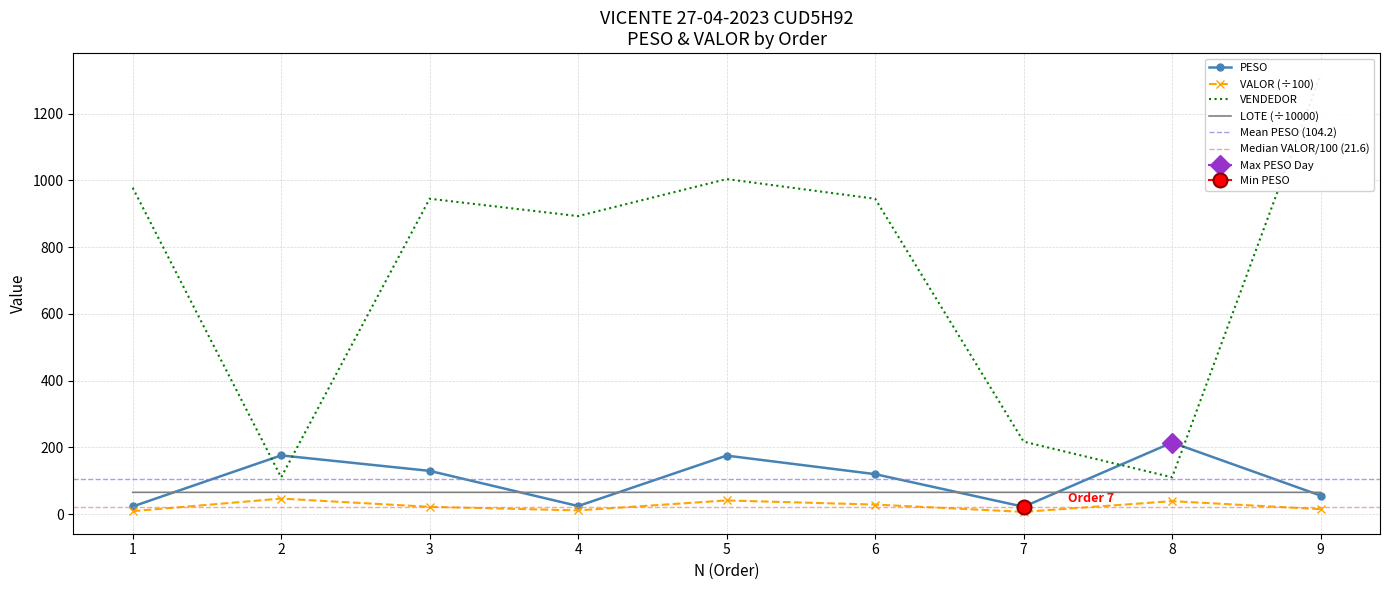

The value of VALOR at 8 is 38.6. True or false?

True